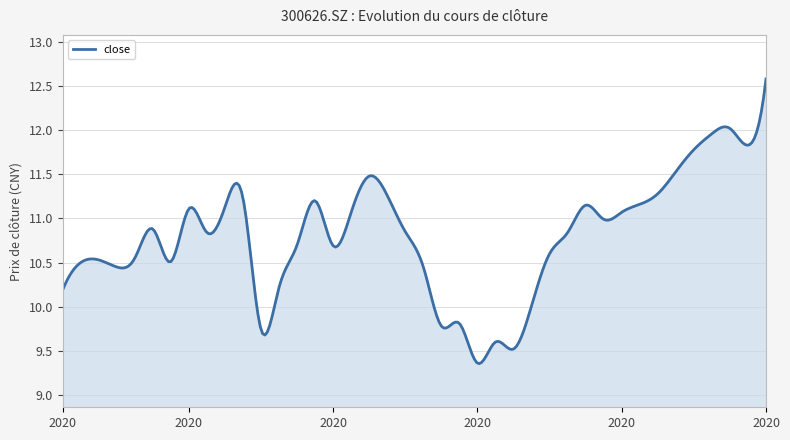

What is the maximum value shown in the chart?

12.6